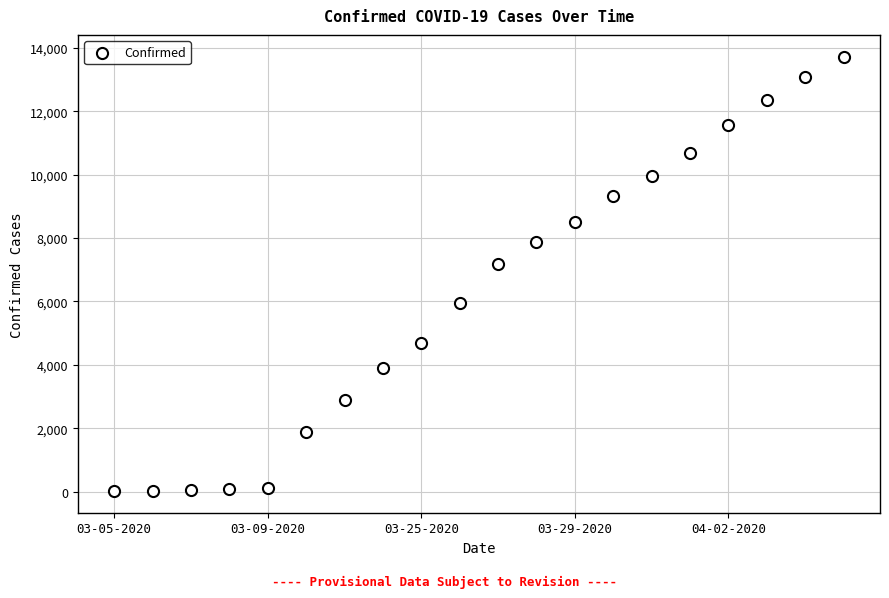

What is the range of Y values (max minus min)?

13705